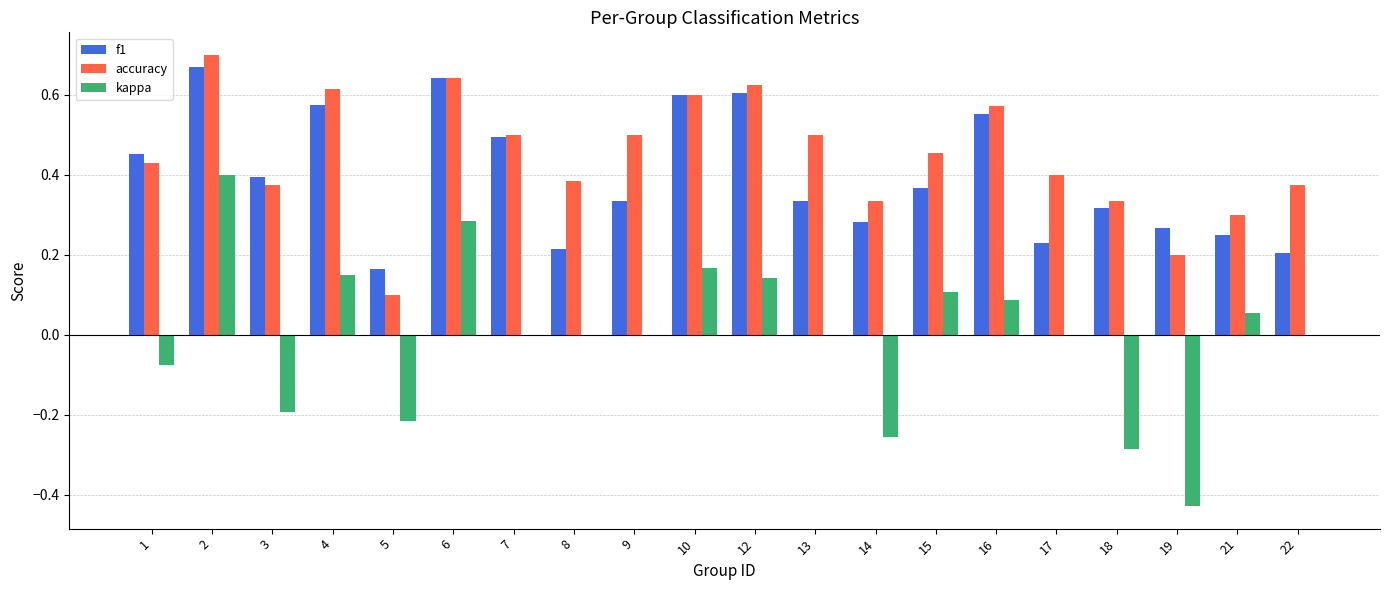

Between 3 and 13, which series saw the biggest shift?

kappa